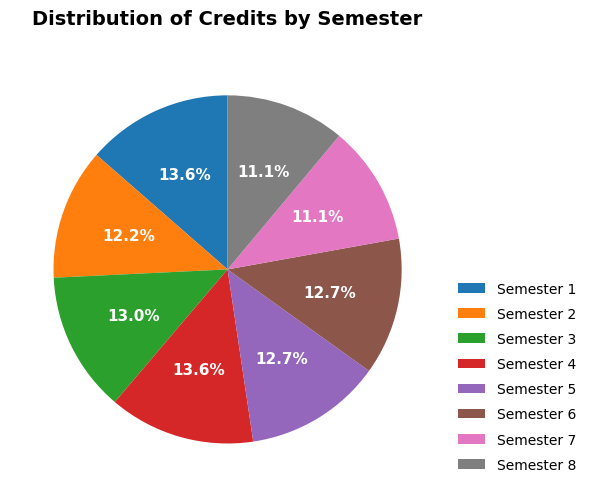

Count the number of slices in the pie.

8